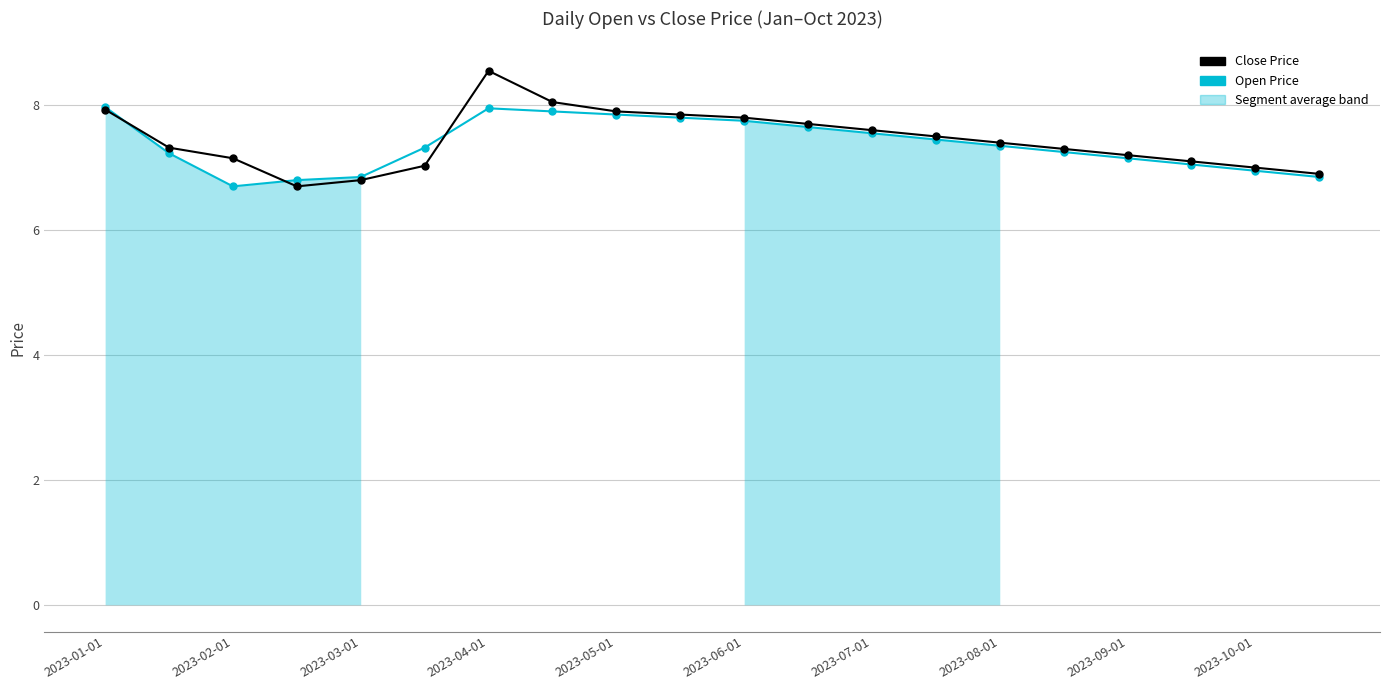

Is it true that Close Price equals 10.6 at 2023-04-01?

False